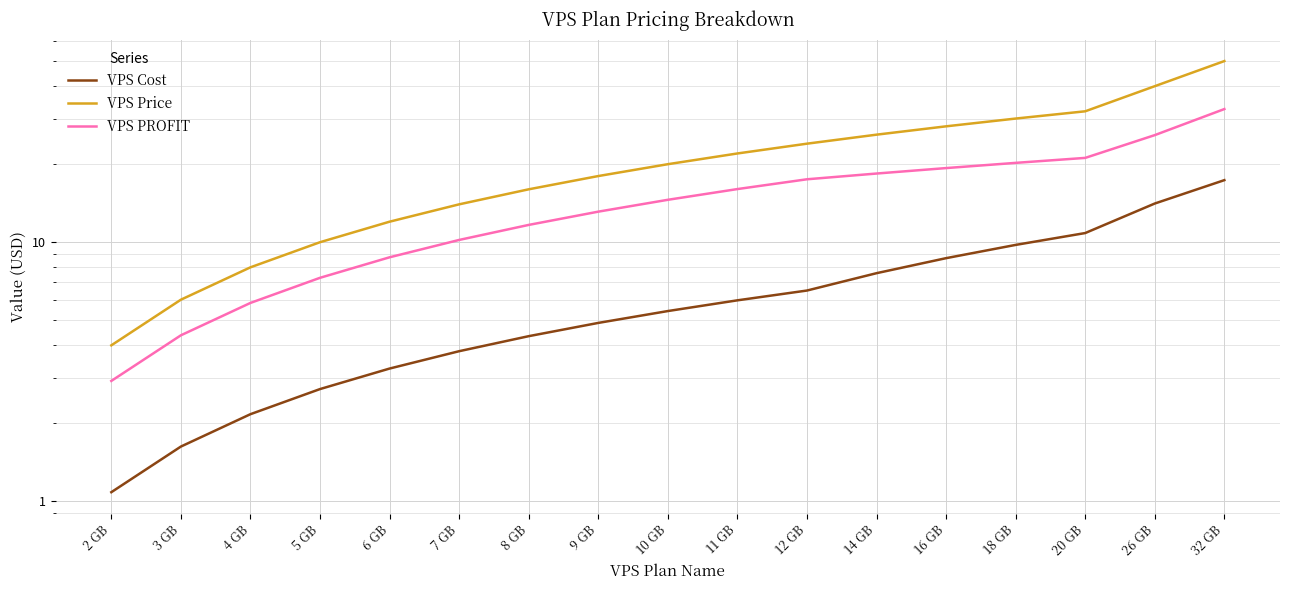

At which label does VPS Cost reach its minimum?

2 GB